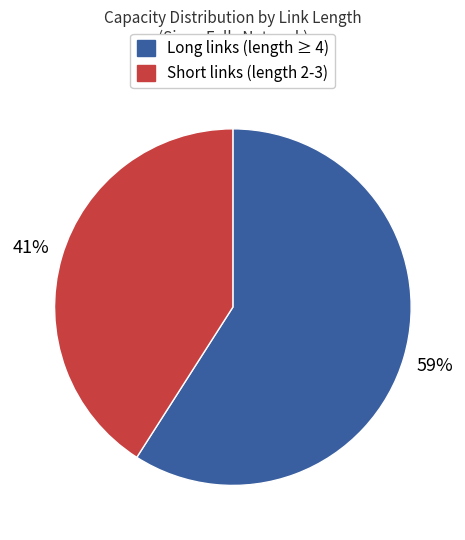

Is there any slice that represents more than half of the pie?

Yes